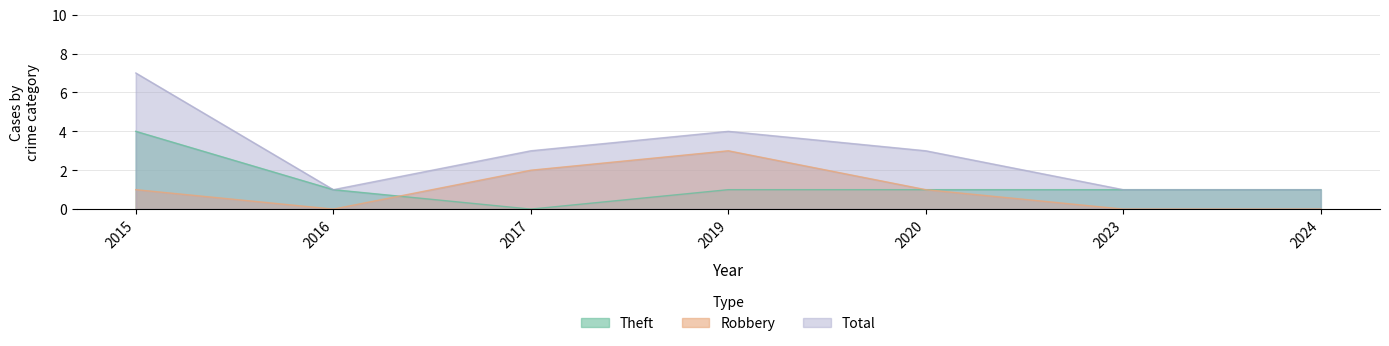

Does the chart have visible grid lines?

Yes